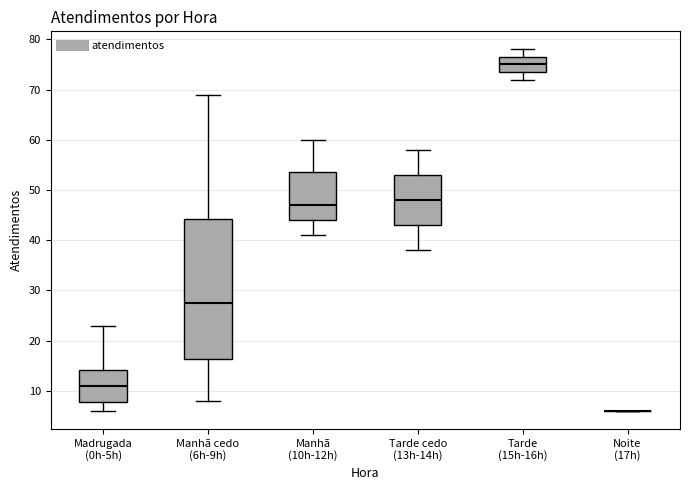

Reading left to right, read every box against the y-axis: the position of its median line, the range the box covers, and the ends of its whiskers. The values are not printed on the chart, so give them approximately, as read against the axis.

Madrugada (0h-5h): median 11, box 8 to 14, whiskers 6 to 23
Manhã cedo (6h-9h): median 28, box 16 to 44, whiskers 8 to 69
Manhã (10h-12h): median 47, box 44 to 54, whiskers 41 to 60
Tarde cedo (13h-14h): median 48, box 43 to 53, whiskers 38 to 58
Tarde (15h-16h): median 75, box 74 to 77, whiskers 72 to 78
Noite (17h): box collapsed to a line at 6, whiskers 6 to 6